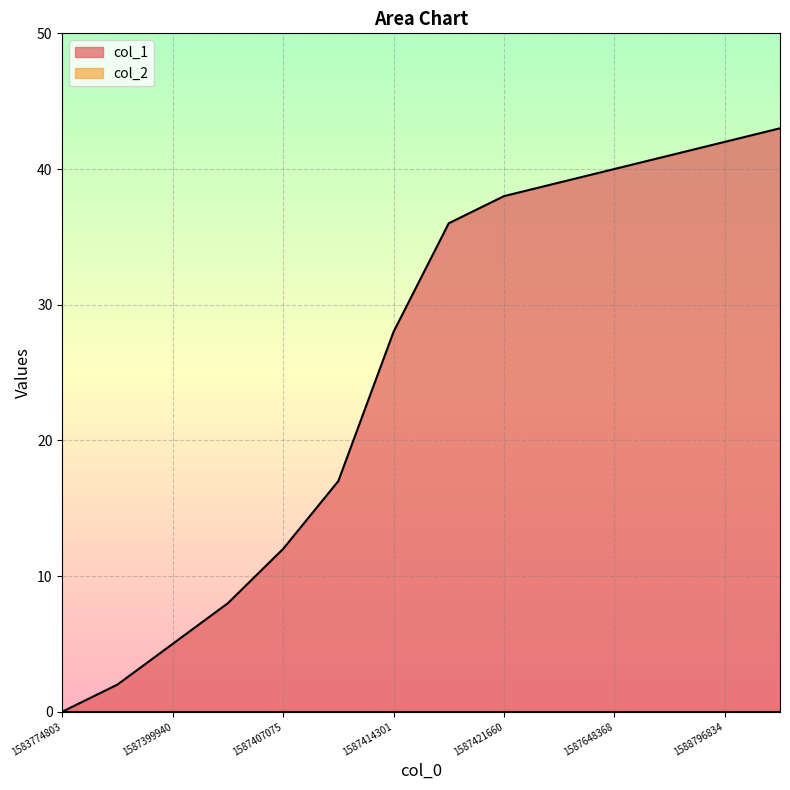

What is the value of the 4th point from the left?

8